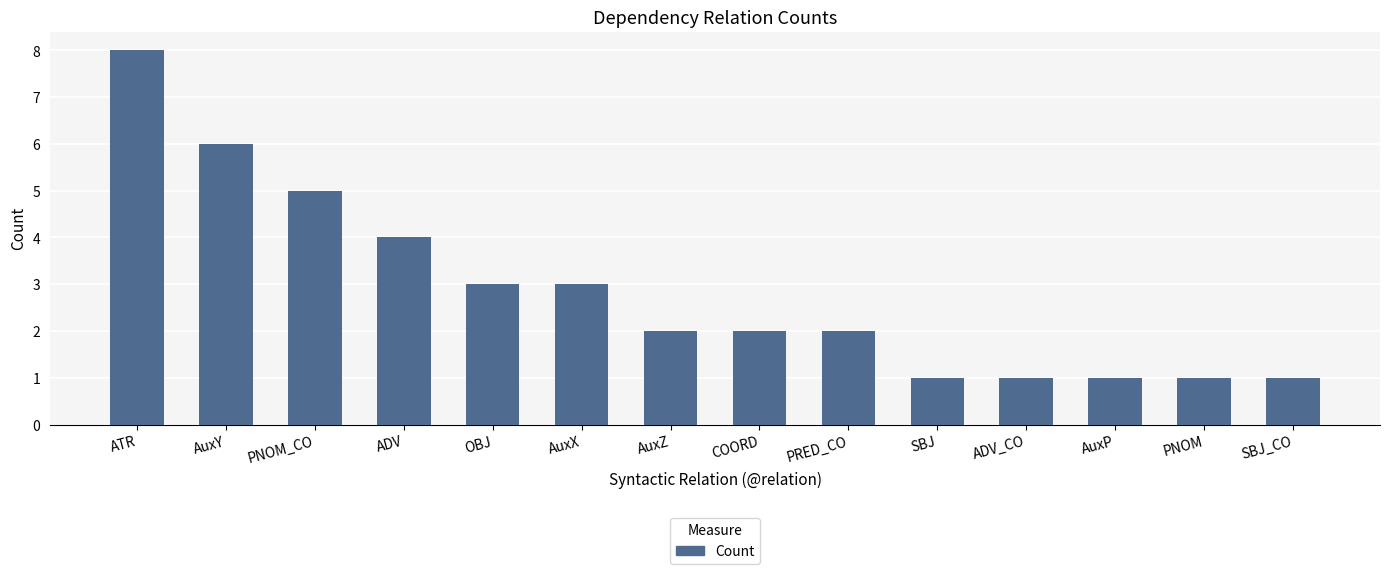

Approximately how many times larger is the value at AuxY compared to AuxP?

6.0